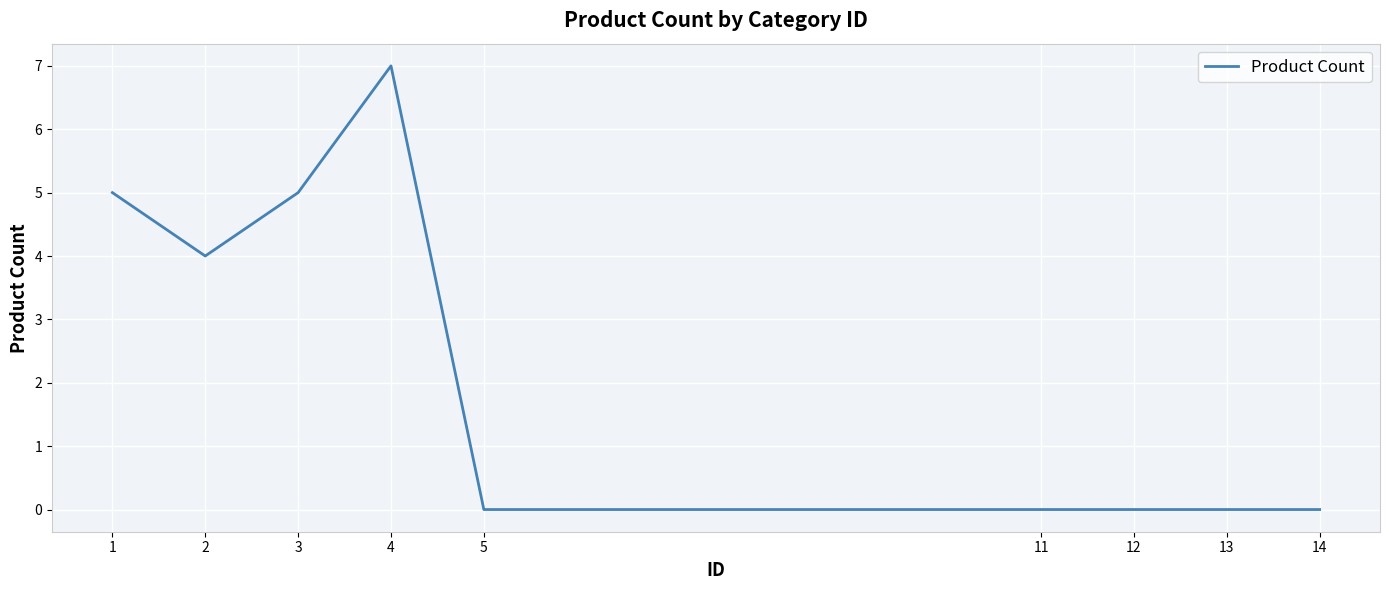

Does the chart display data point markers on the line(s)?

No